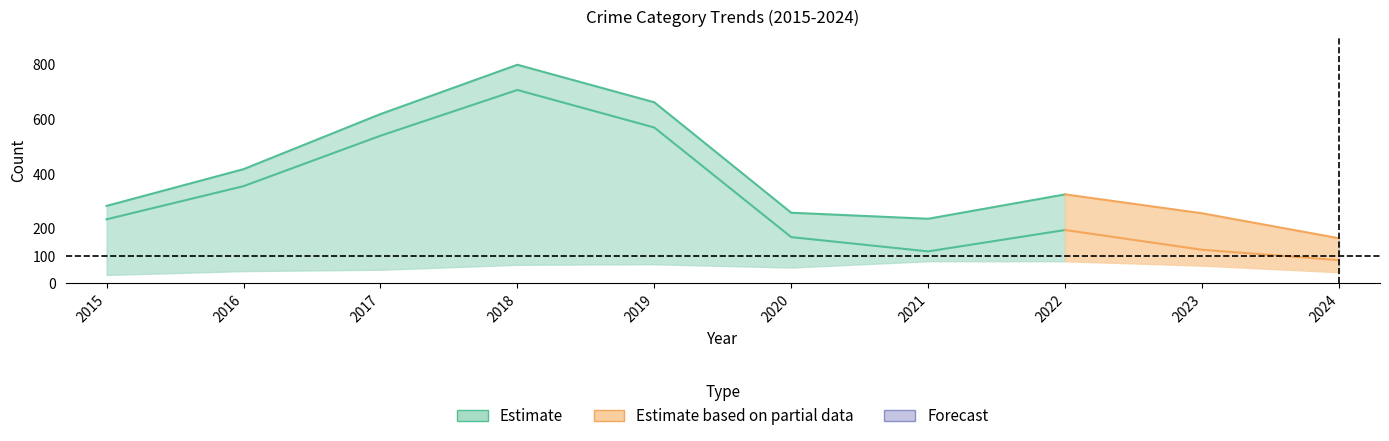

At which label is Total closest to 480?

2016